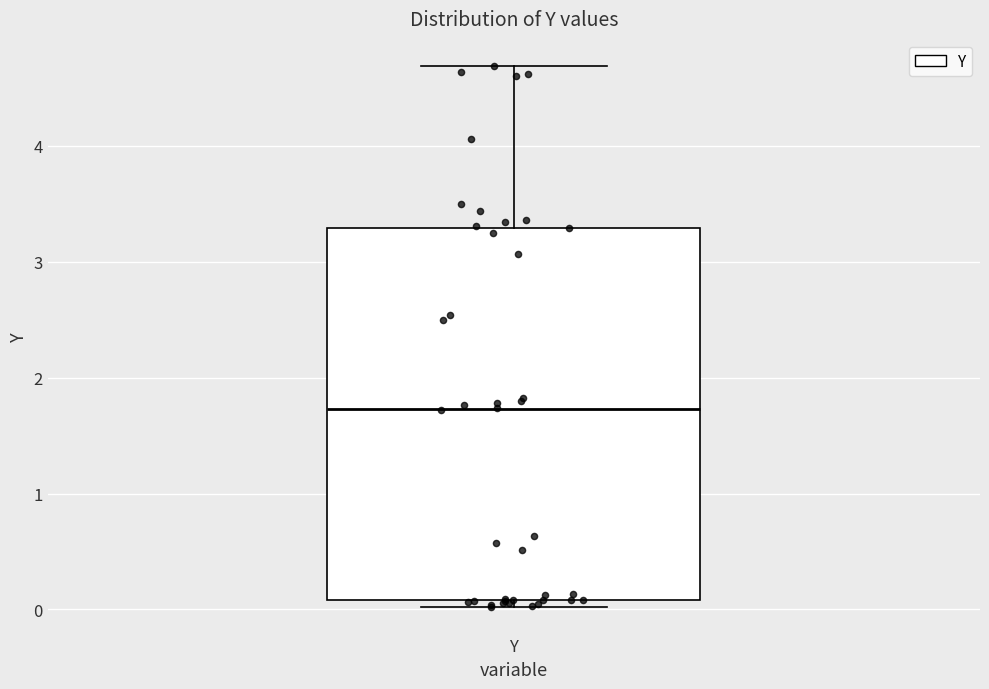

Read this box plot against the y-axis: the position of the median line, the range covered by the box, and the ends of both whiskers. The values are not printed on the chart, so give them approximately, as read against the axis.

median 1.7, box 0.1 to 3.3, whiskers 0.0 to 4.7